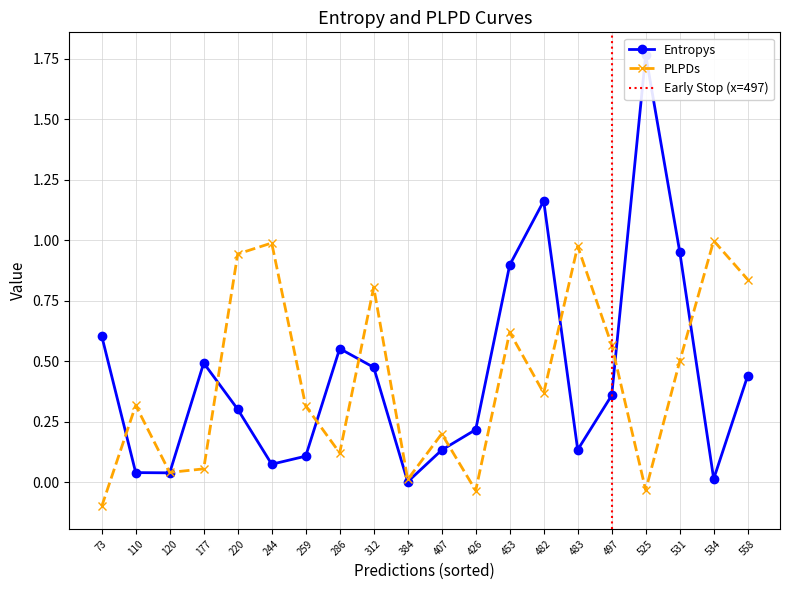

How many data points in plpds are above 0?

17